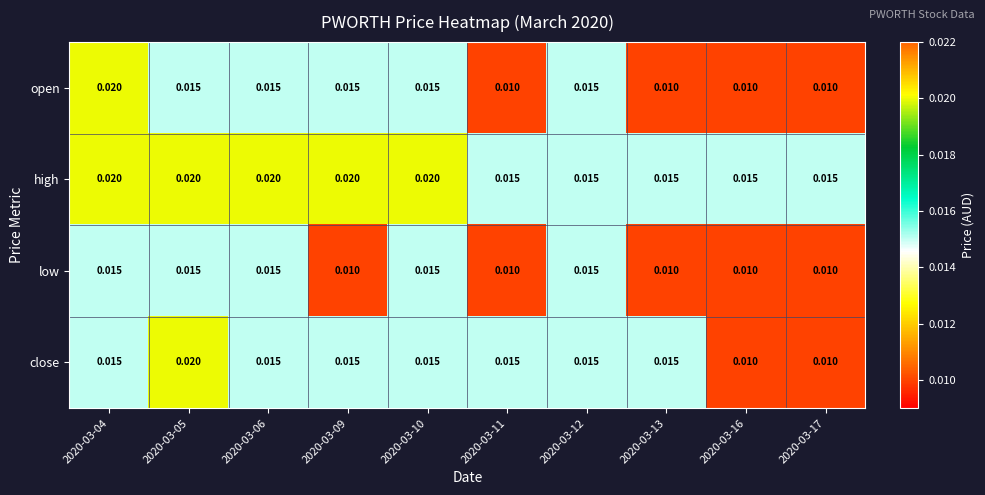

Which series has the largest total across all categories?

high